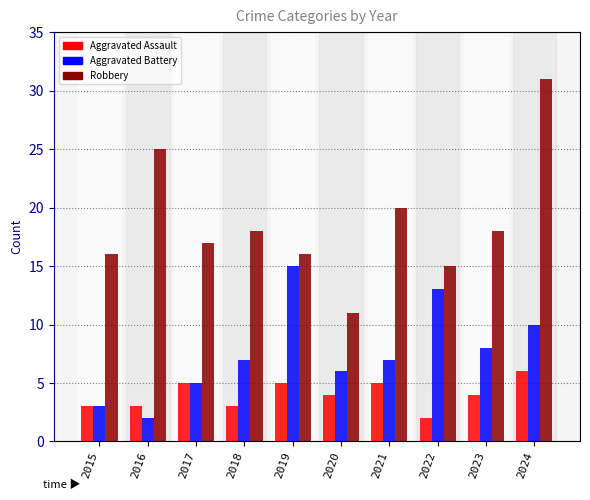

Which series has the largest range (max minus min)?

Robbery